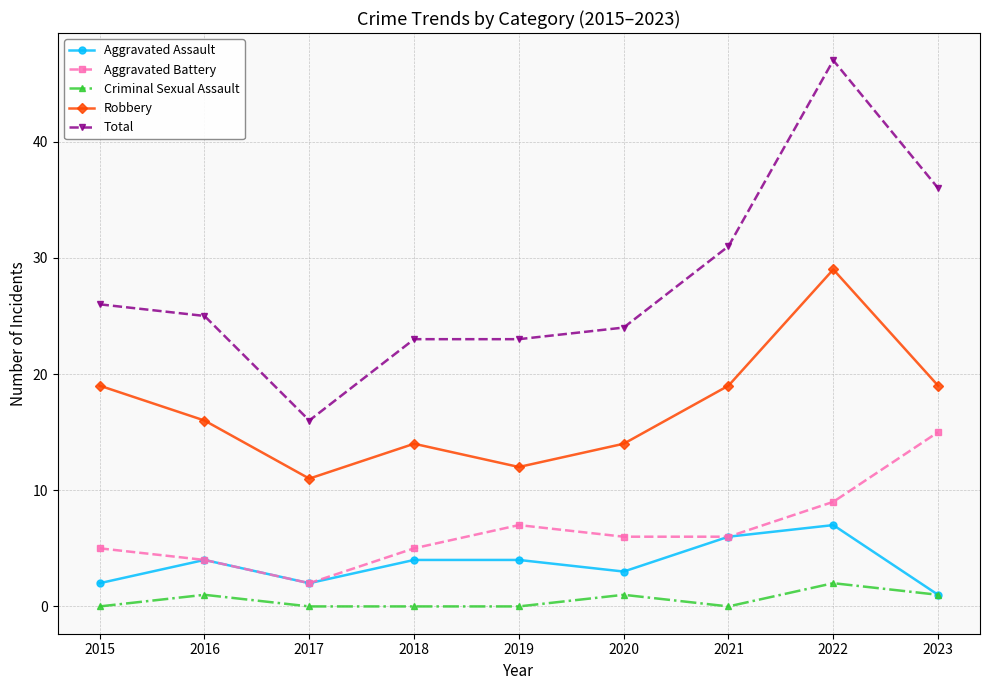

Does the chart have visible grid lines?

Yes